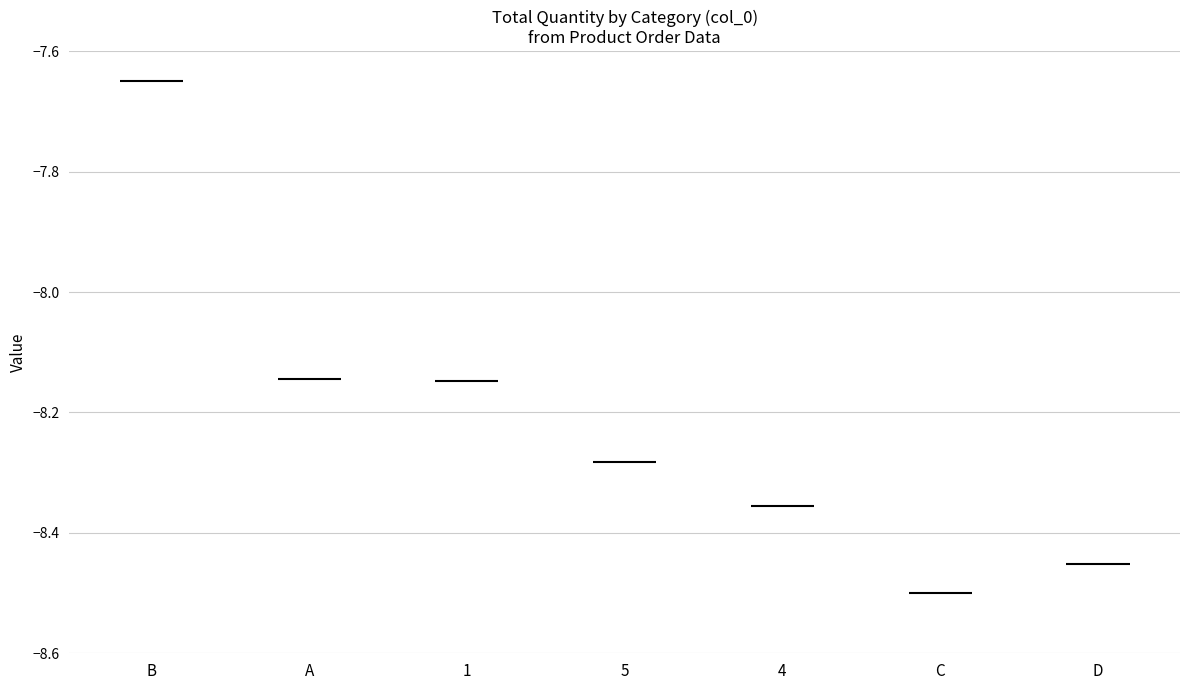

What is the value of the 1st bar from the left?

-7.7